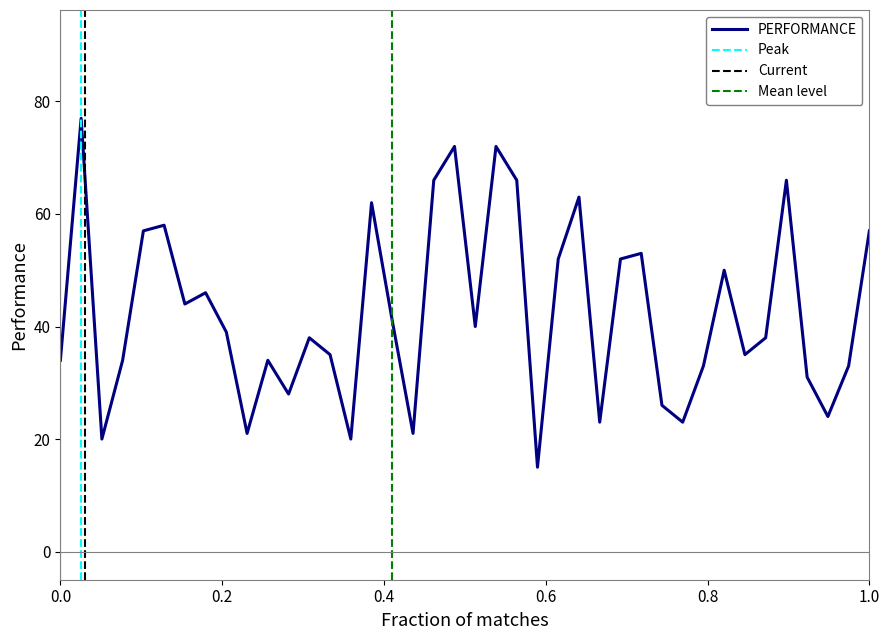

How many interior local valleys (lower than both neighbors) does the data have?

12